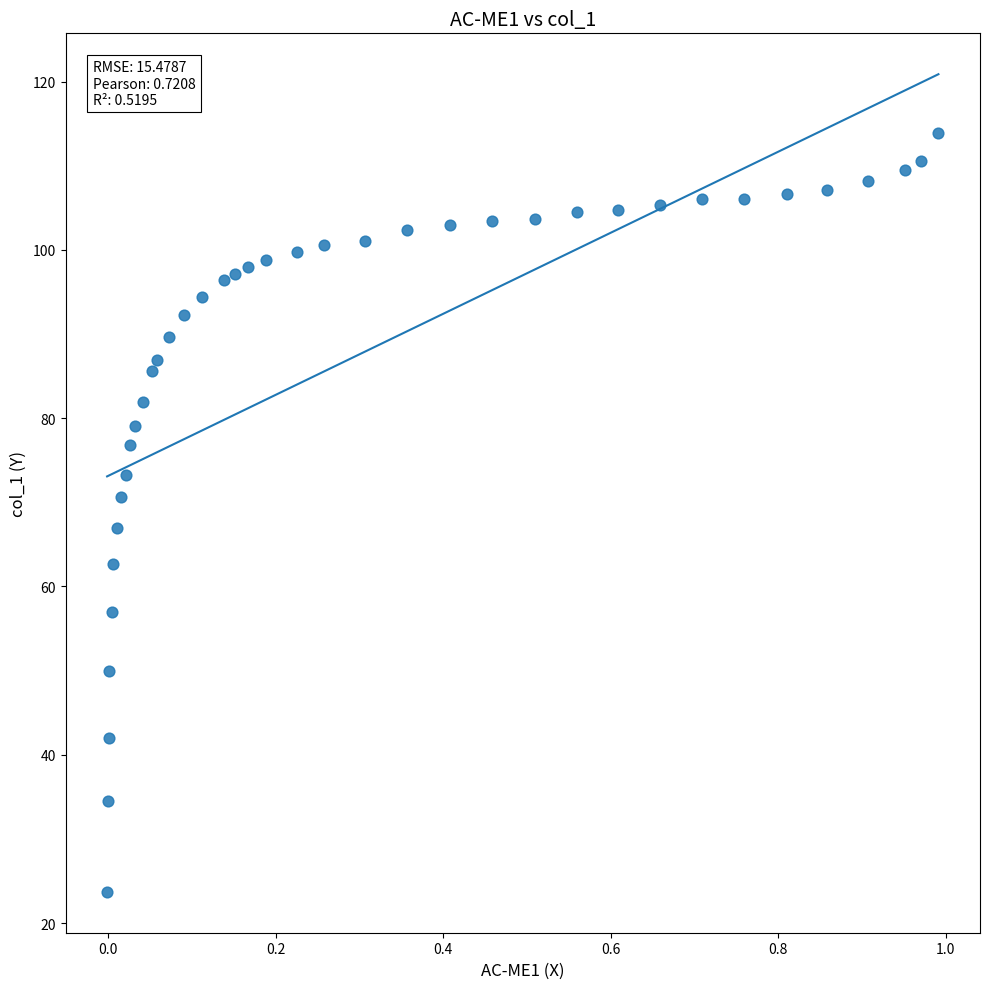

What is the range of X values (max minus min)?

1.0